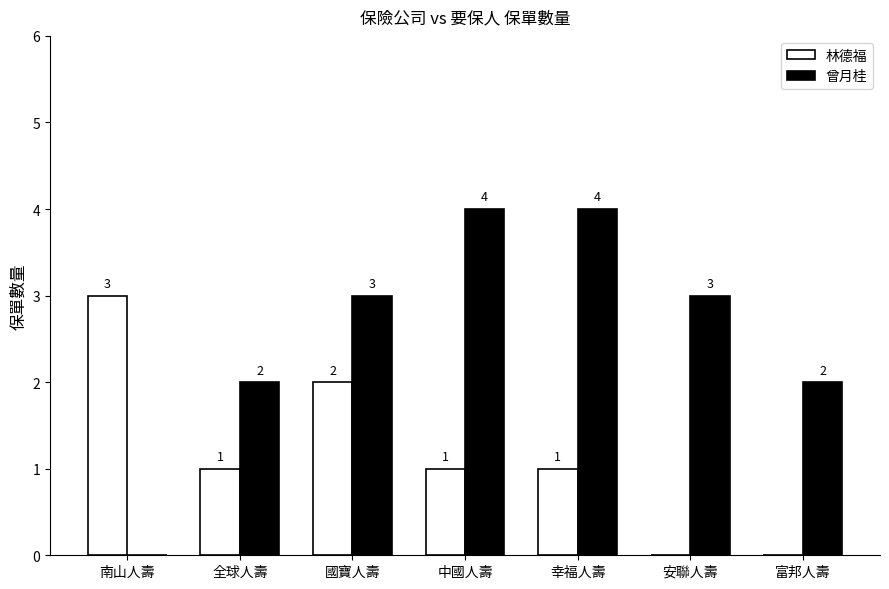

True or false: 林德福 has a value of 3 at 國寶人壽.

False